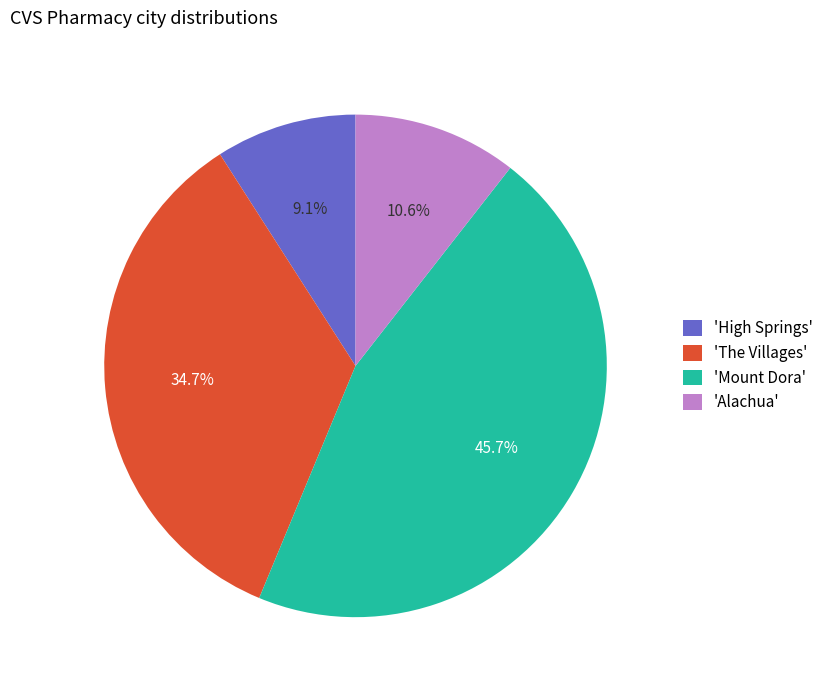

What is the ratio of the value at 'High Springs' to the value at 'The Villages'?

0.3